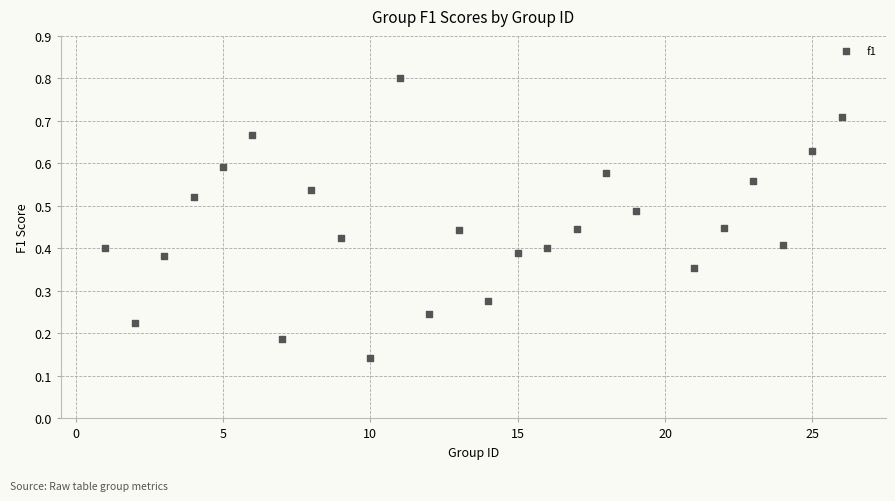

What is the range of X values (max minus min)?

25.0